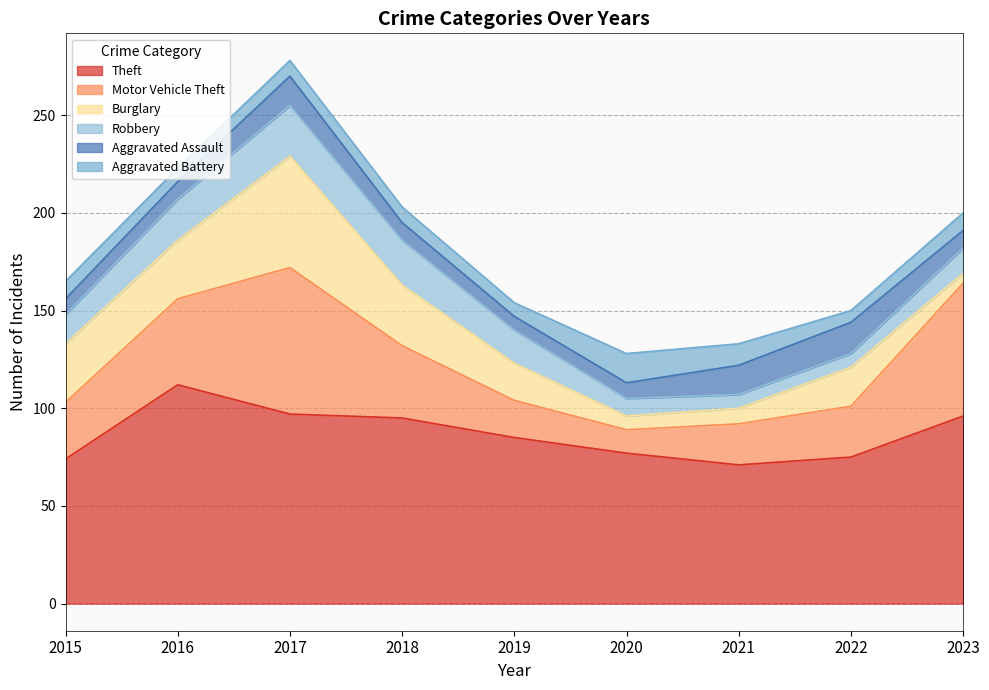

The value of Aggravated Battery at 2023 is 9. True or false?

True